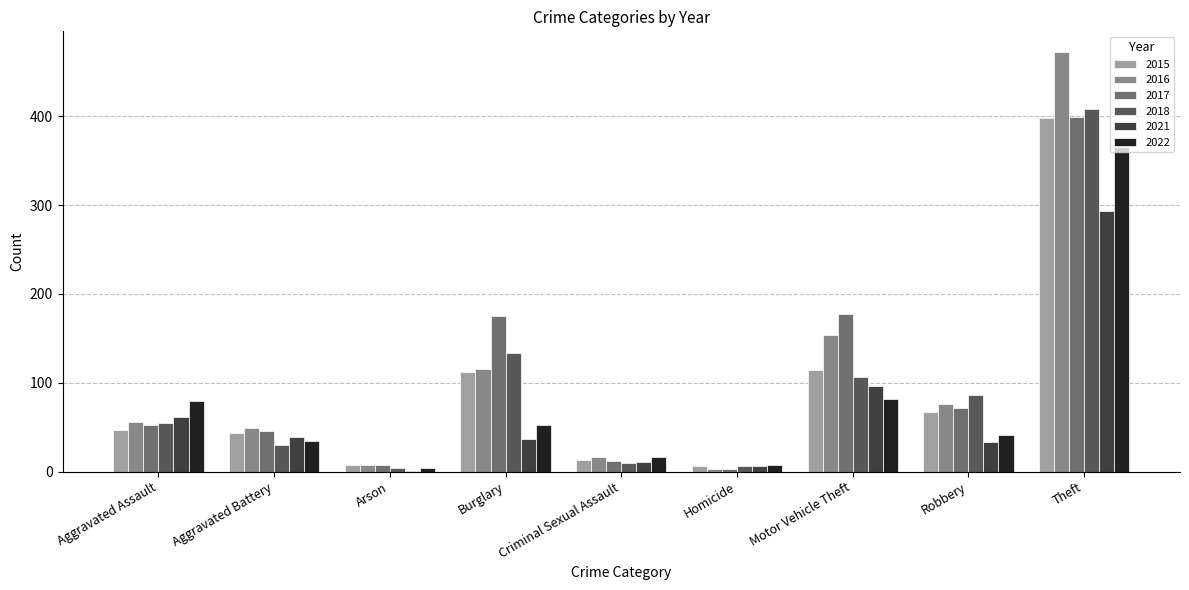

Which label corresponds to the largest value in the chart?

Theft